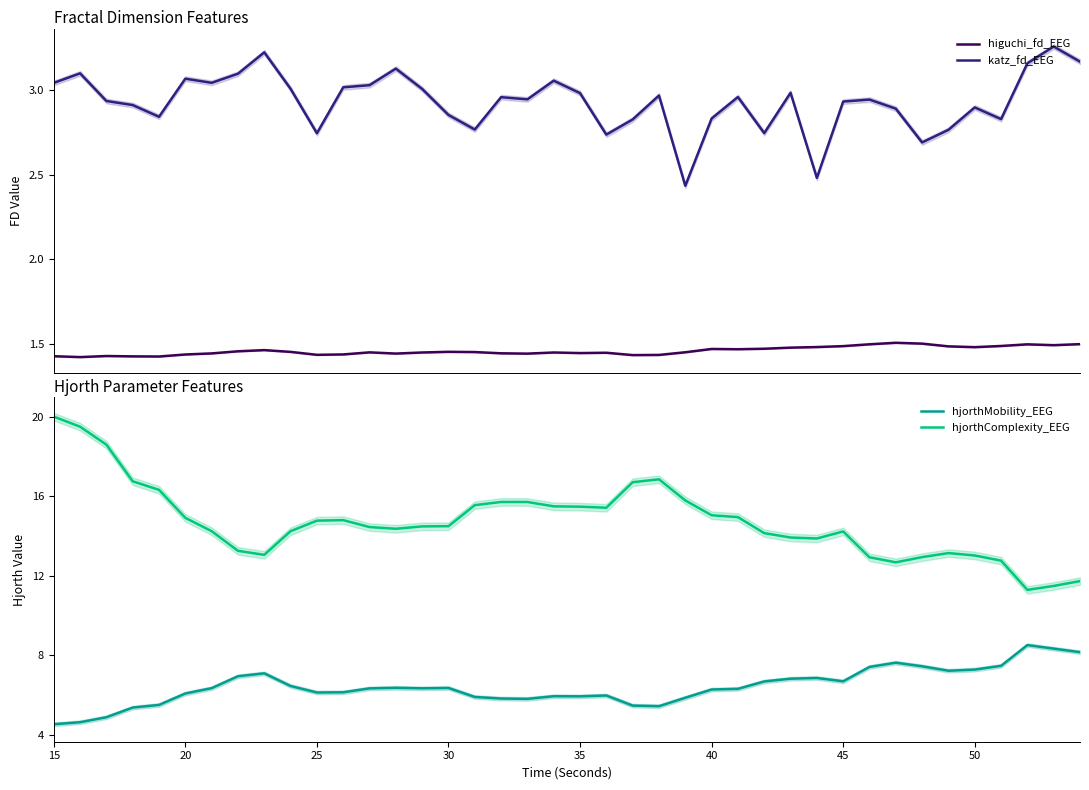

What is the minimum value for hjorthComplexity_EEG?

11.3